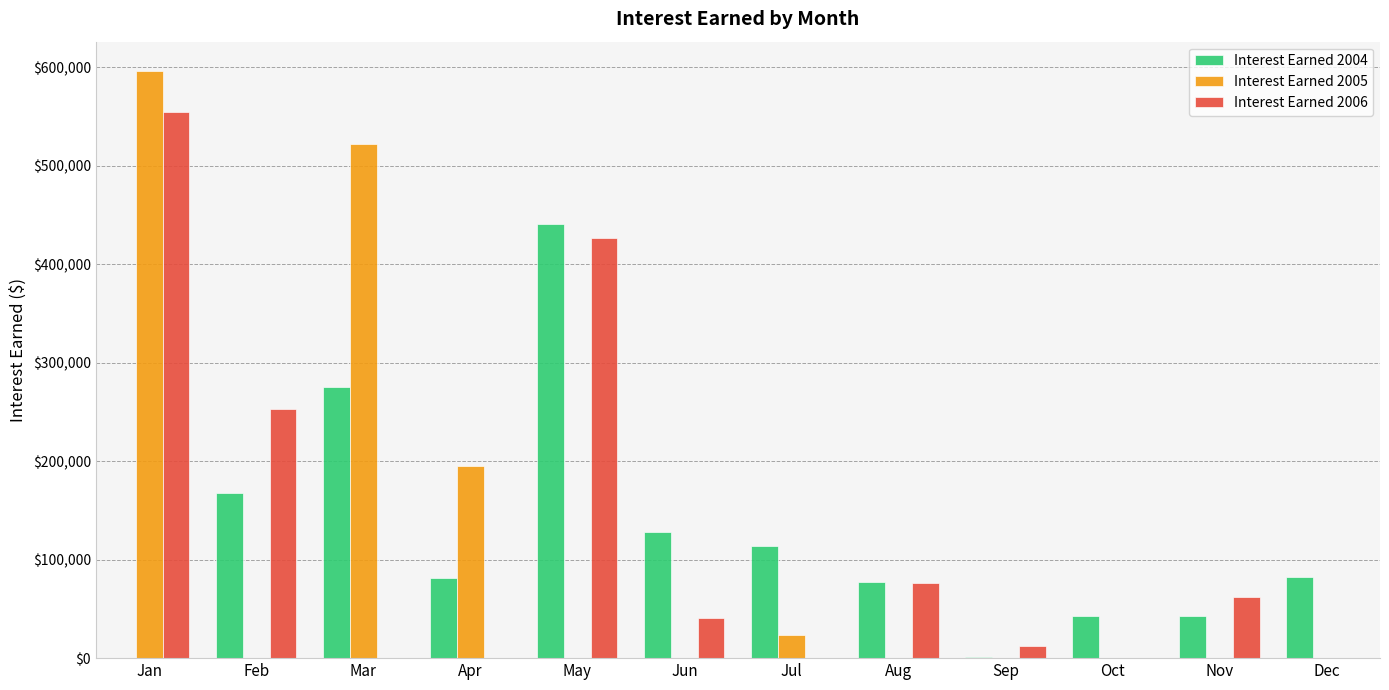

What is the average value of the Interest Earned 2005 series?

111352.1